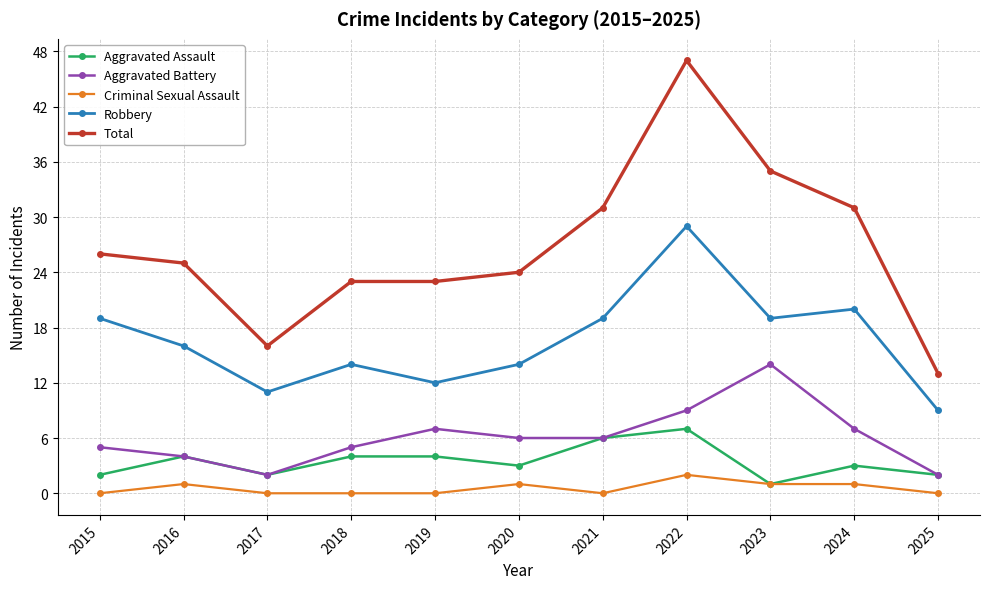

True or false: Total has more than 2 interior local peaks.

False